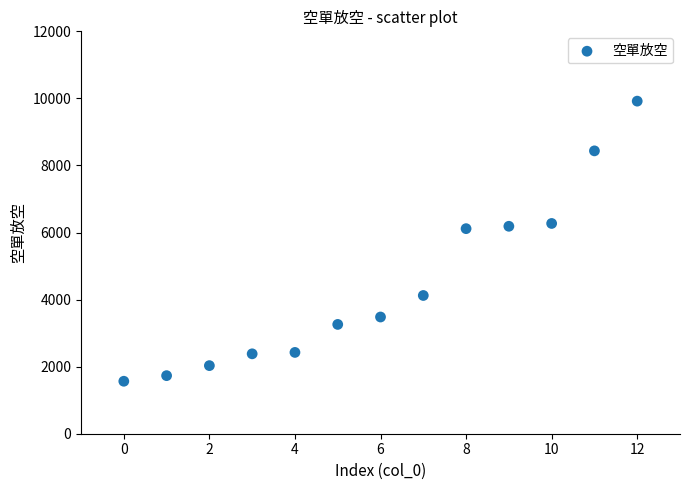

What is the range of Y values (max minus min)?

8354